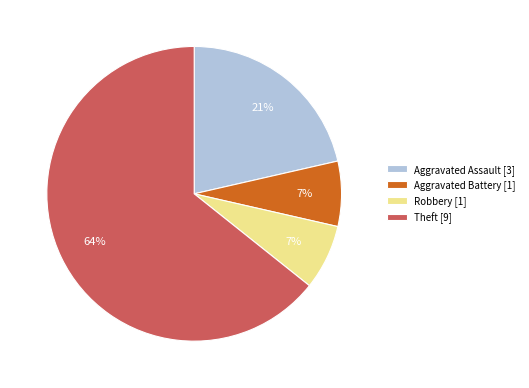

What is the majority slice?

Theft